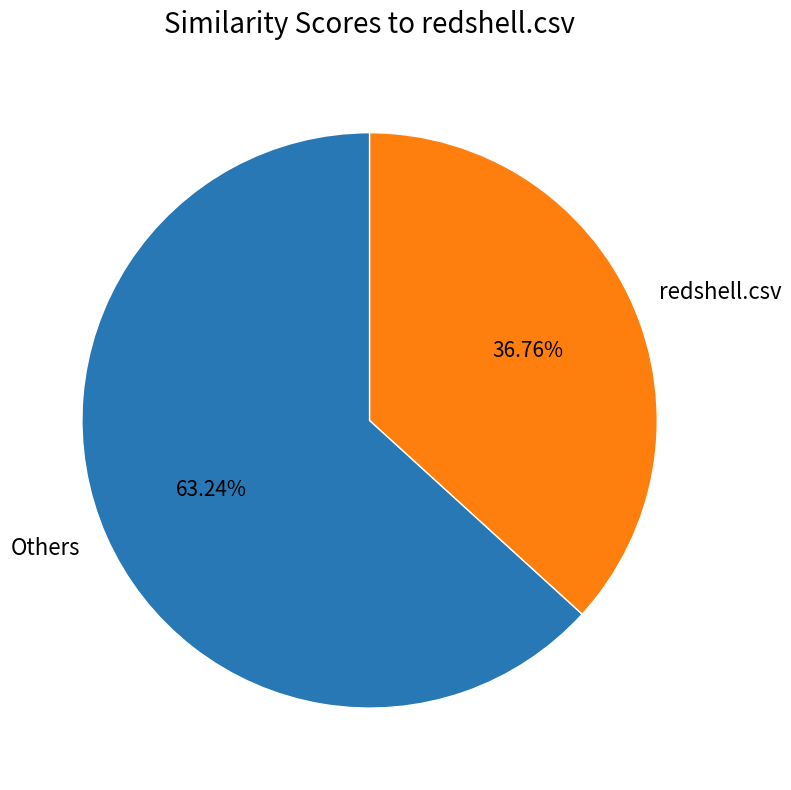

Is there any slice that represents more than half of the pie?

Yes